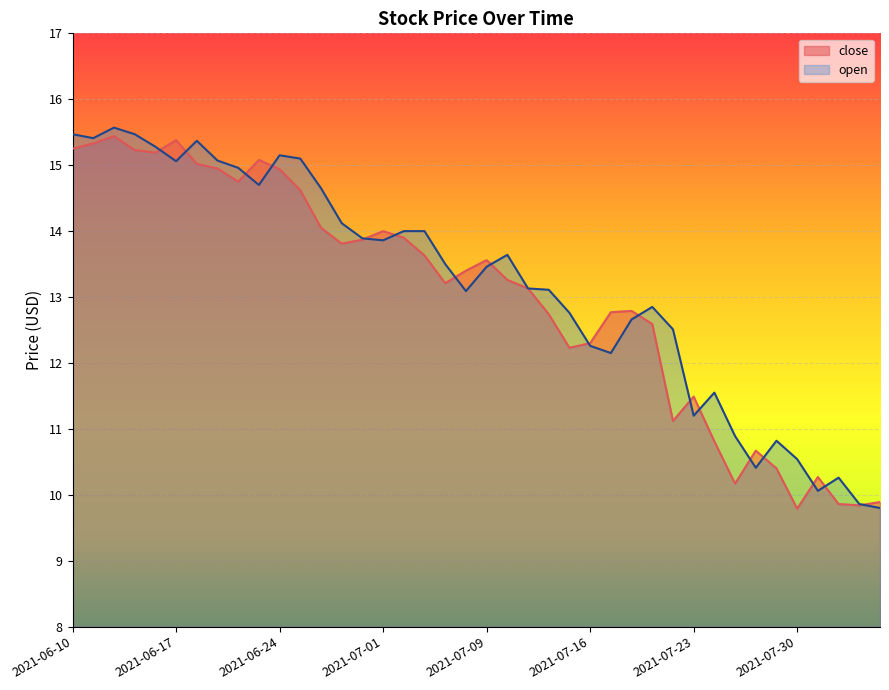

Reading left to right, what are all the values shown in this chart?

close: 15.2	15.3	15.4	15.2	15.2	15.4	15.0	14.9	14.8	15.1	14.9	14.6	14.1	13.8	13.9	14.0	13.9	13.6	13.2	13.4	13.6	13.3	13.1	12.7	12.2	12.3	12.8	12.8	12.6	11.1	11.5	10.8	10.2	10.7	10.4	9.8	10.3	9.9	9.8	9.9
open: 15.5	15.4	15.6	15.5	15.3	15.1	15.4	15.1	15.0	14.7	15.2	15.1	14.7	14.1	13.9	13.9	14.0	14.0	13.5	13.1	13.5	13.6	13.1	13.1	12.8	12.3	12.2	12.7	12.8	12.5	11.2	11.6	10.9	10.4	10.8	10.5	10.1	10.3	9.9	9.8